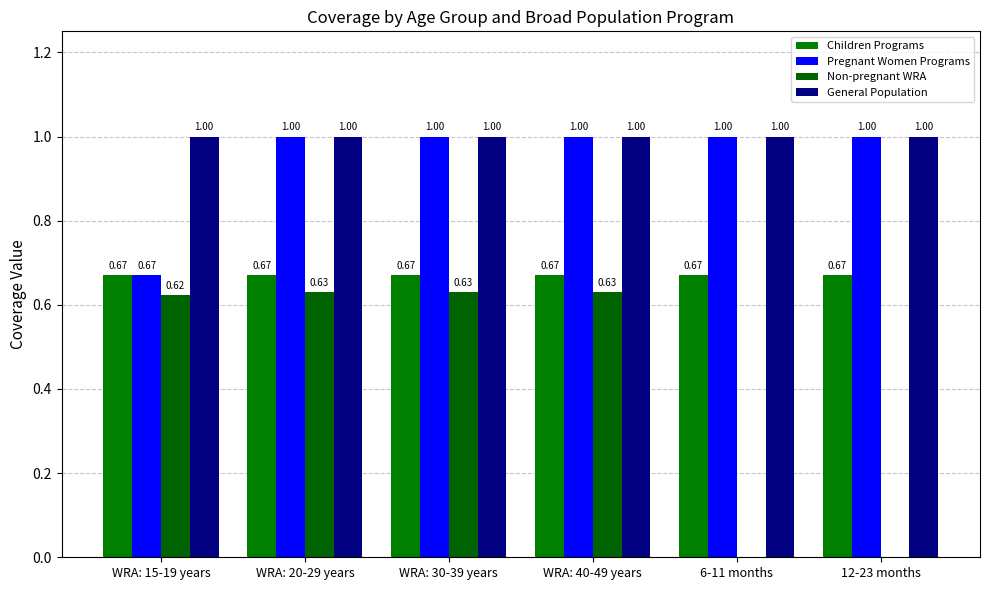

What is the maximum value for Non-pregnant WRA?

0.6